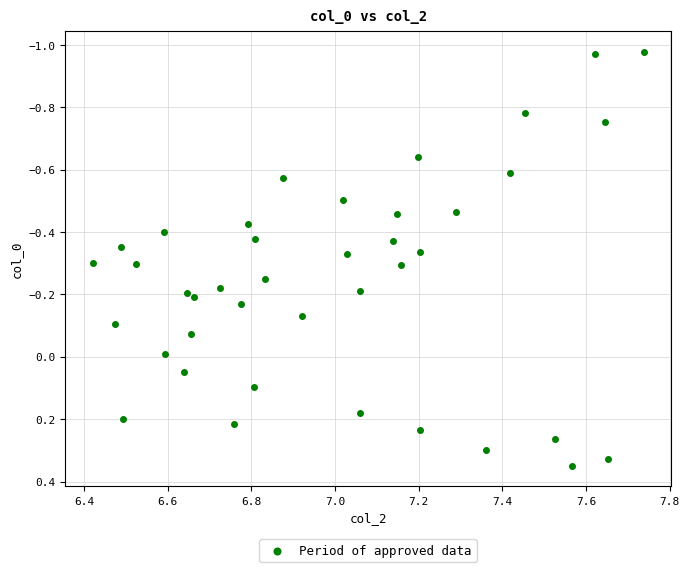

What is the range of Y values (max minus min)?

1.3